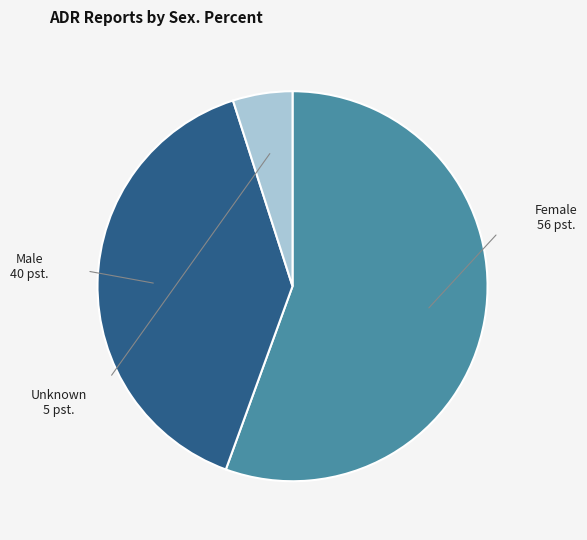

Is it true that Female is 43% of the pie?

False